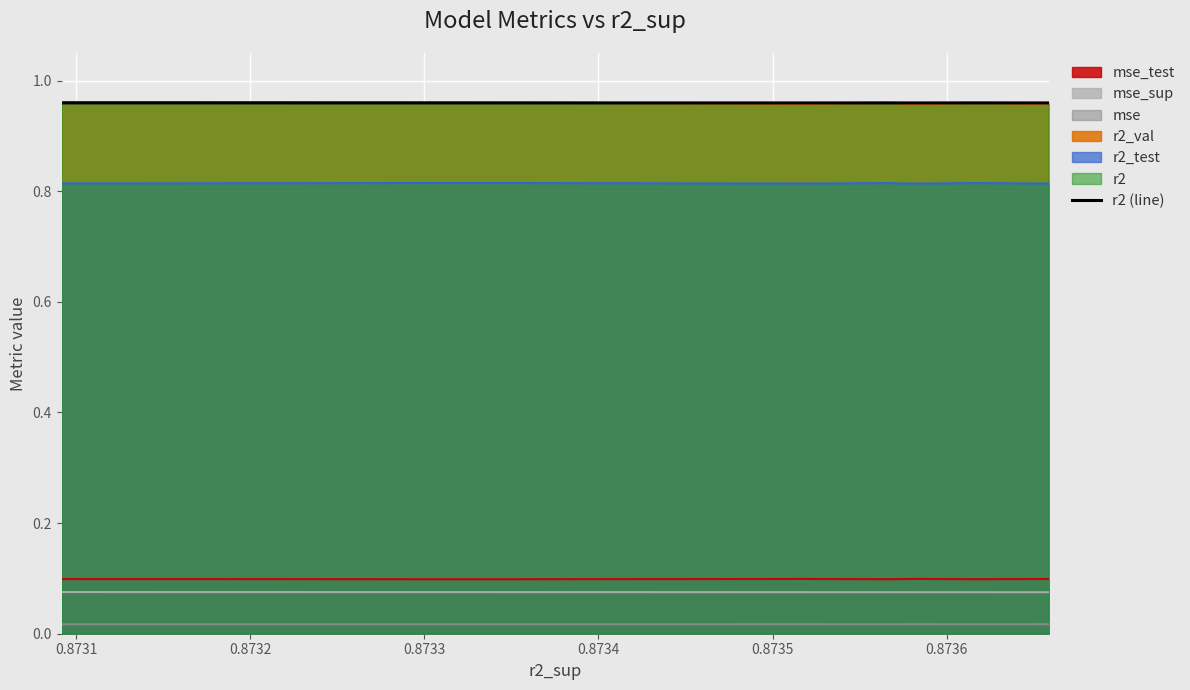

What is the label of the 8th point from the right?

0.8732